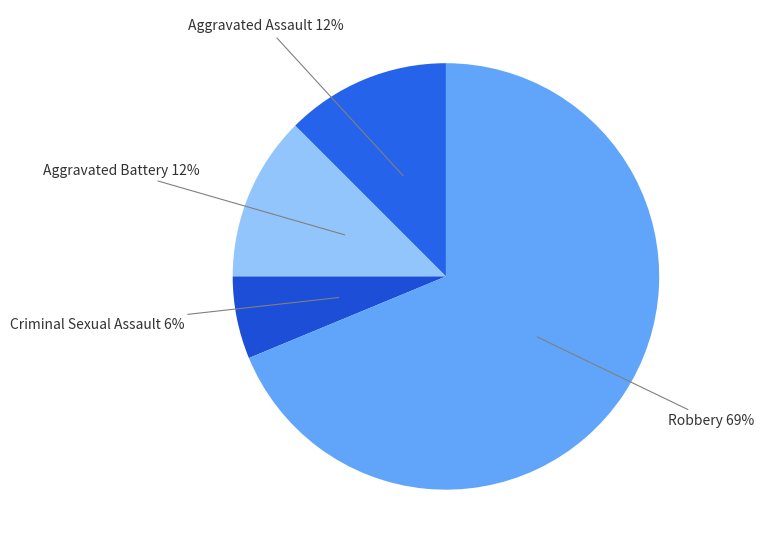

How many slices are in this pie chart?

4